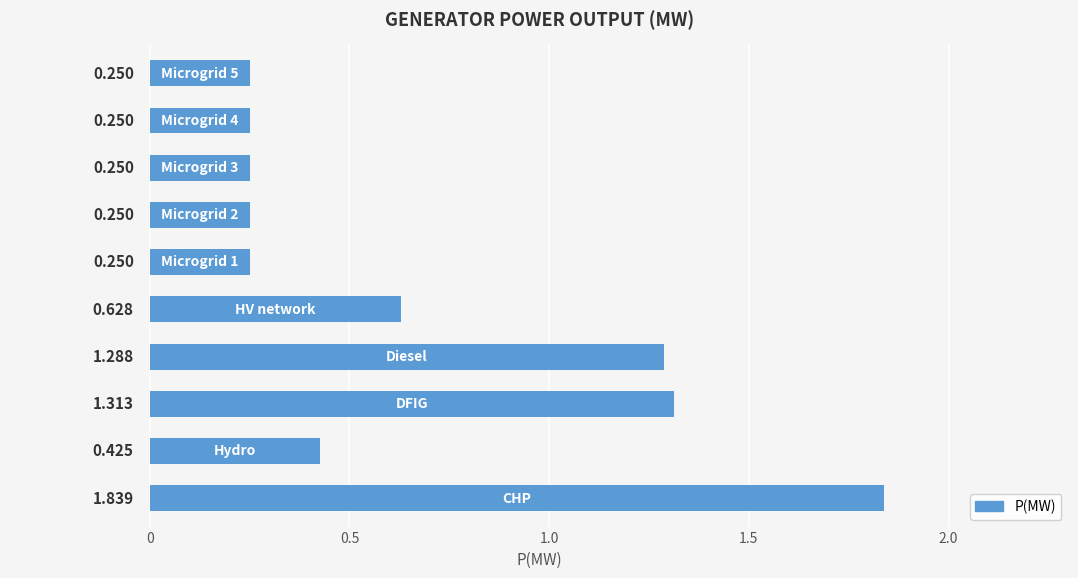

Does the chart contain any negative values?

No